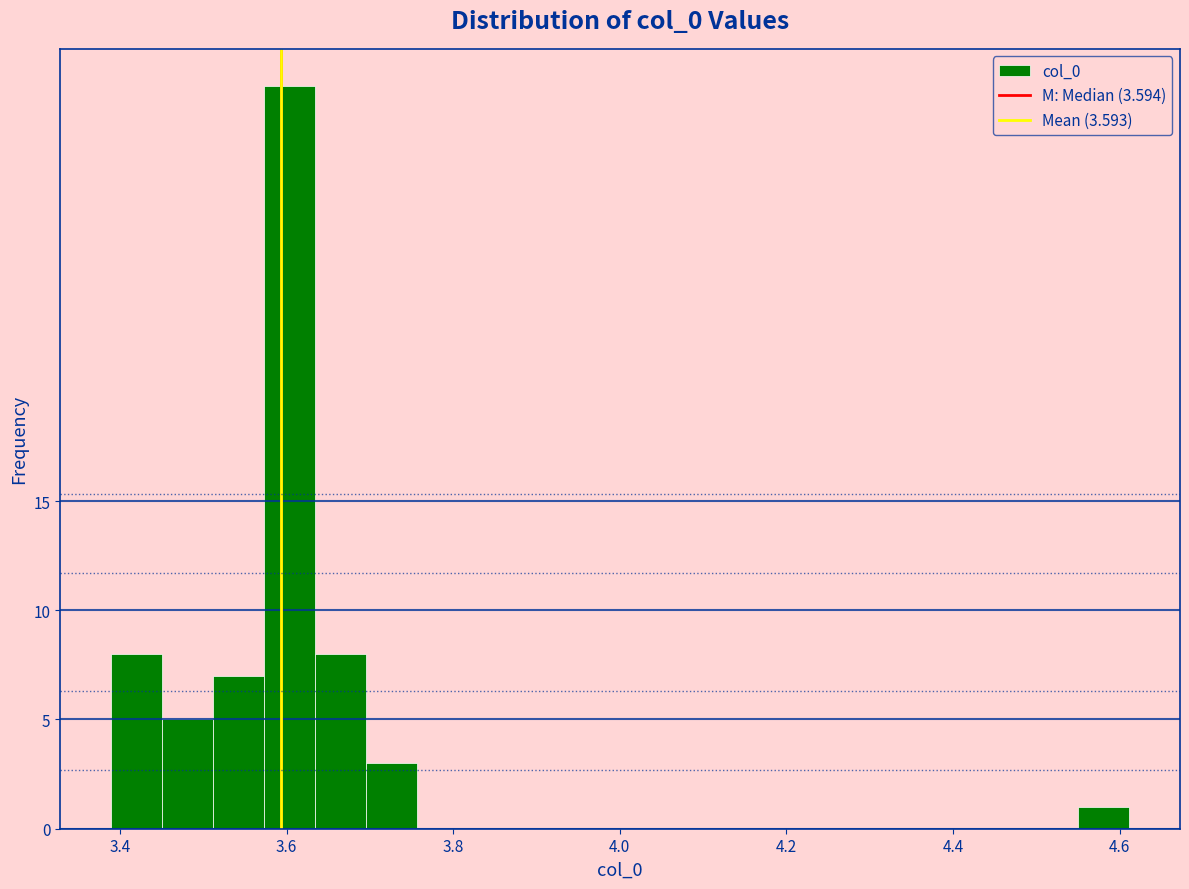

Around what value on the x-axis is the tallest bar? Give the approximate position of its centre, as read against the axis.

3.60